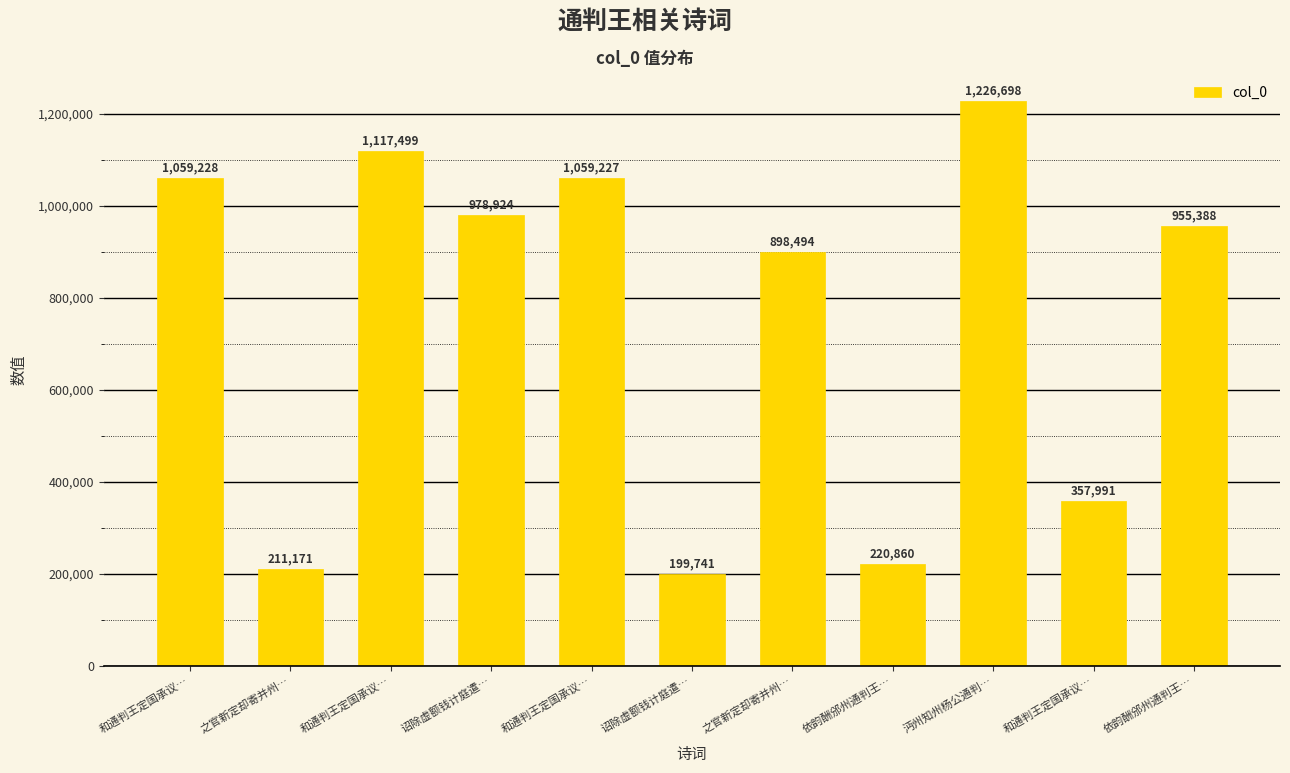

How many data points are less than 955388?

5